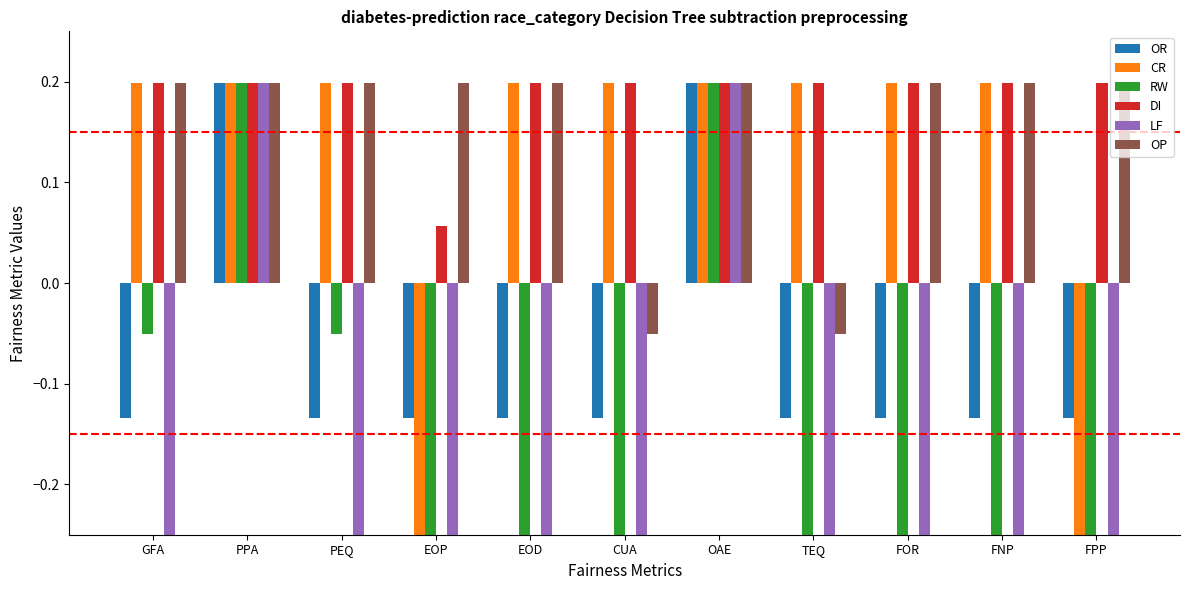

Which series has the largest range (max minus min)?

CR